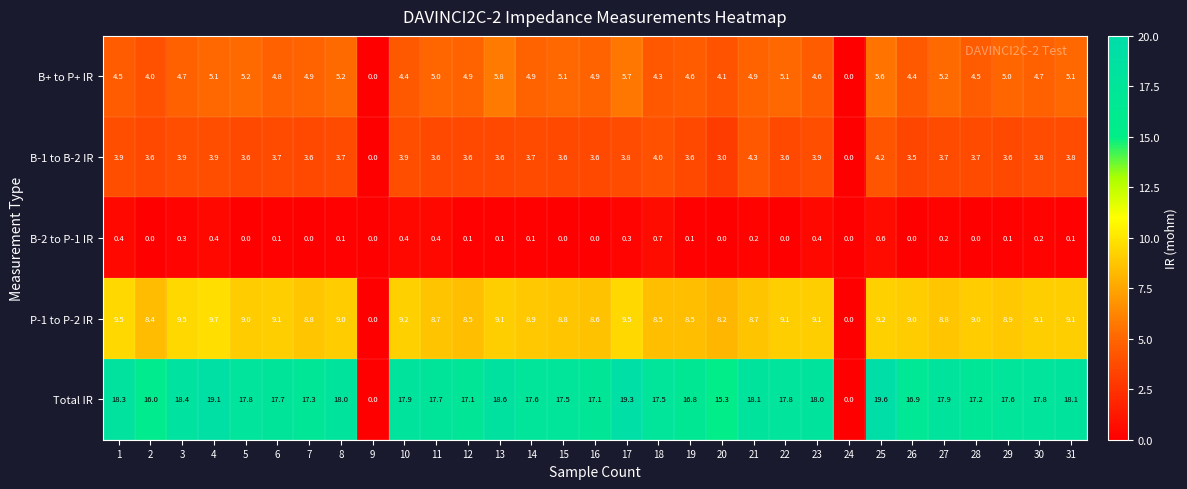

Rank the series by their maximum value, from lowest to highest.

B-2 to P-1 IR, B-1 to B-2 IR, B+ to P+ IR, P-1 to P-2 IR, Total IR